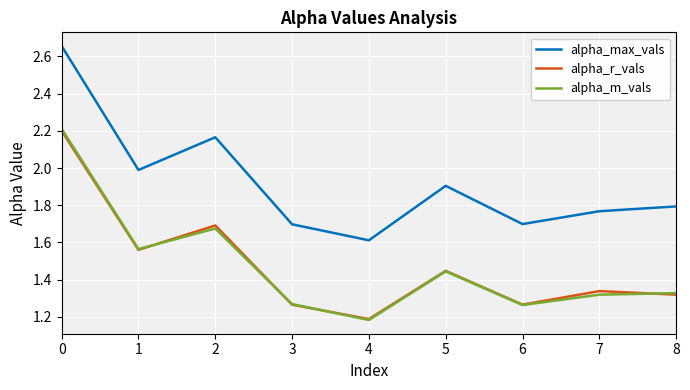

True or false: alpha_m_vals has a value of 1.6 at 1.

True